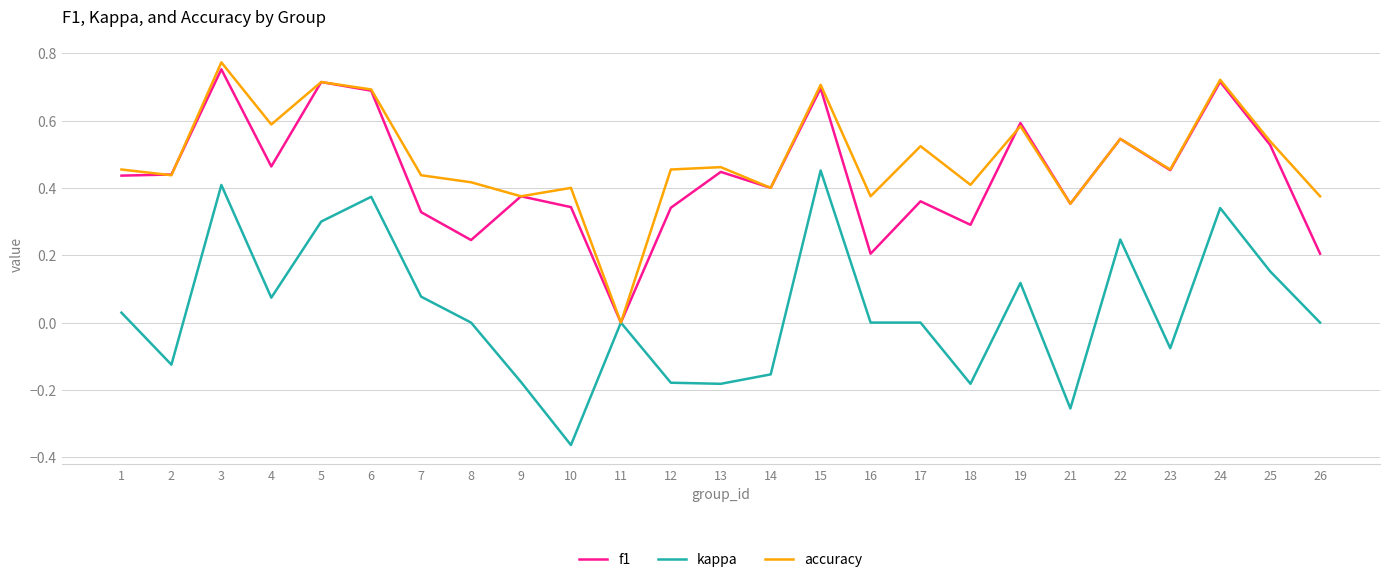

What is the sum of all f1 values?

10.9